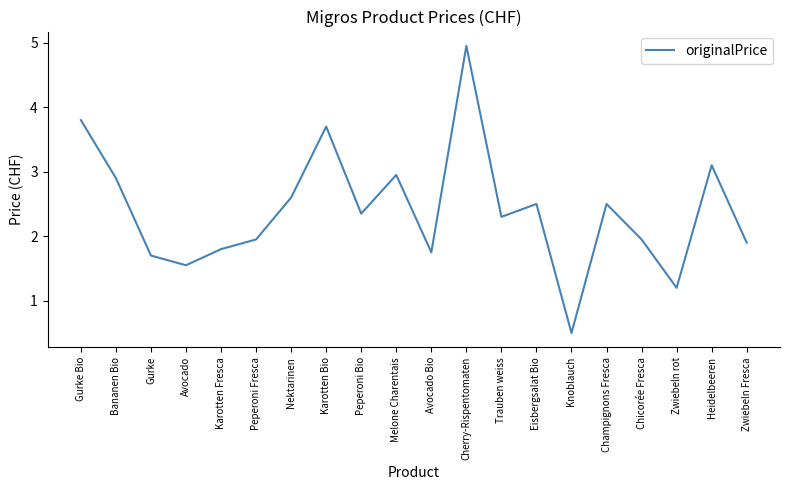

Which label corresponds to the largest value in the chart?

Cherry-Rispentomaten